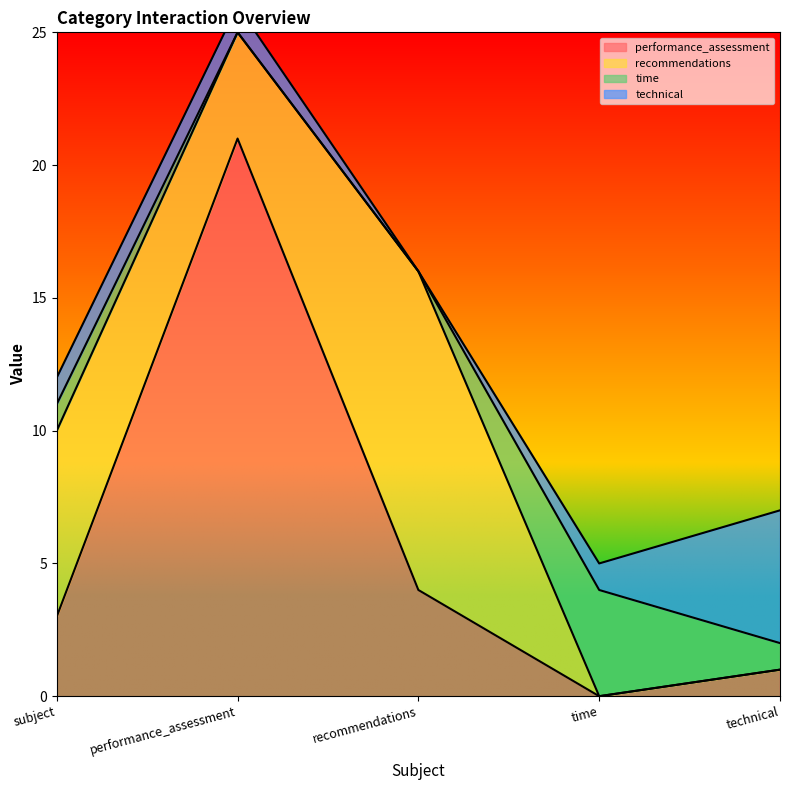

What are all the series names shown in the legend?

performance_assessment, recommendations, time, technical